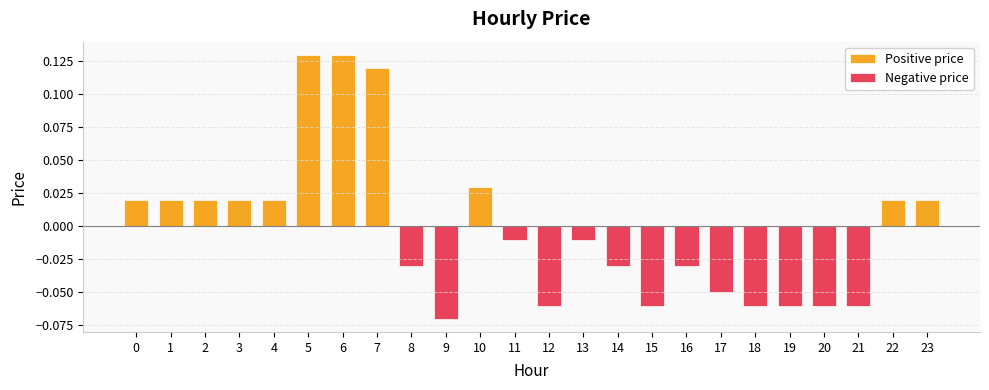

How many values are below 0?

13